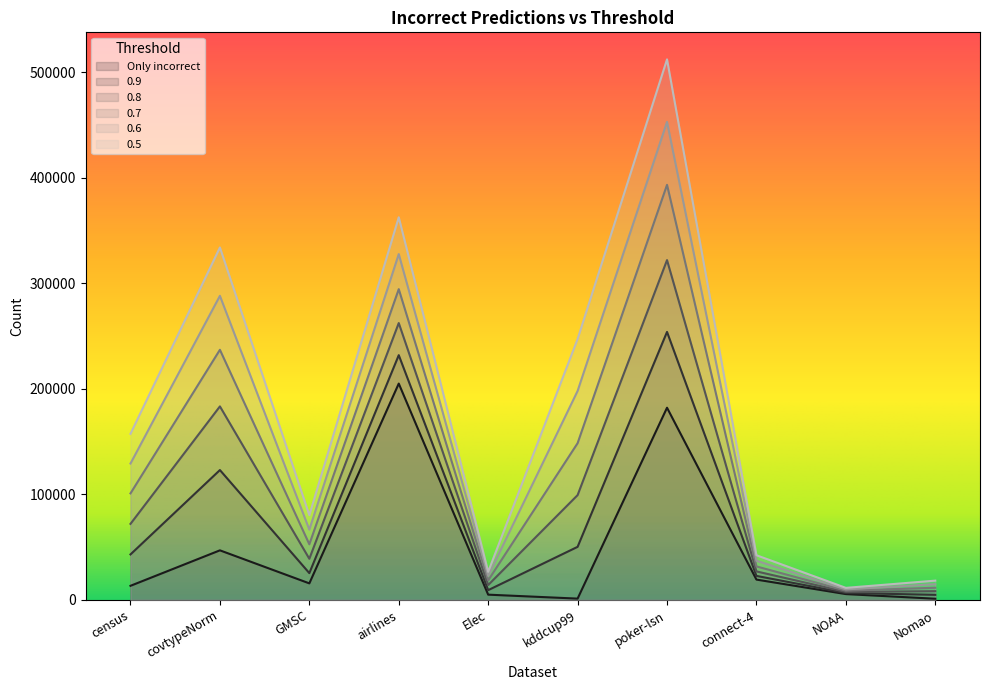

True or false: 0.7 and 0.9 cross at least once.

False